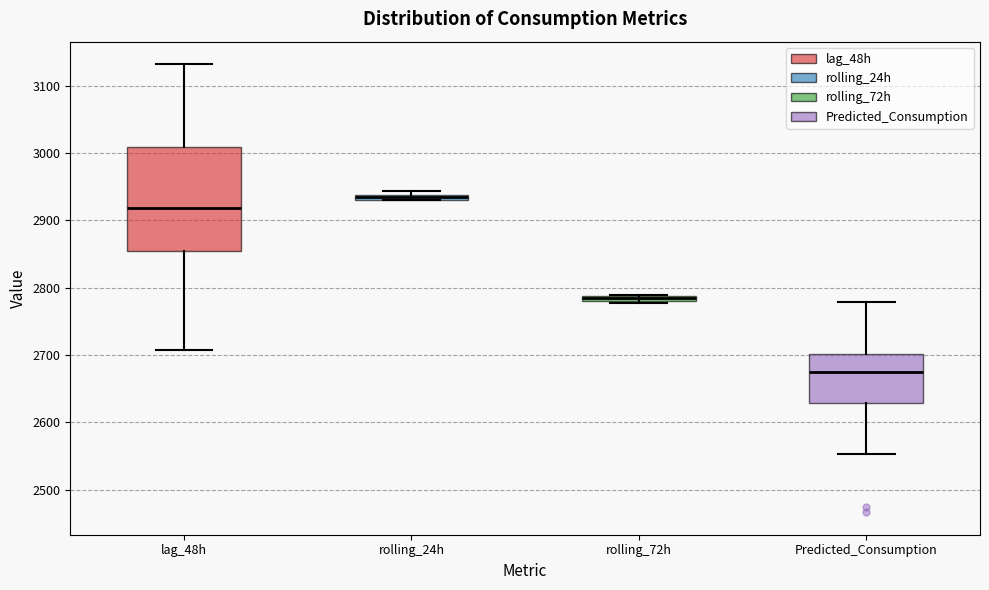

Where is the lower edge of the box for rolling_72h on the y-axis? The values are not printed on the chart, so give them approximately, as read against the axis.

2780